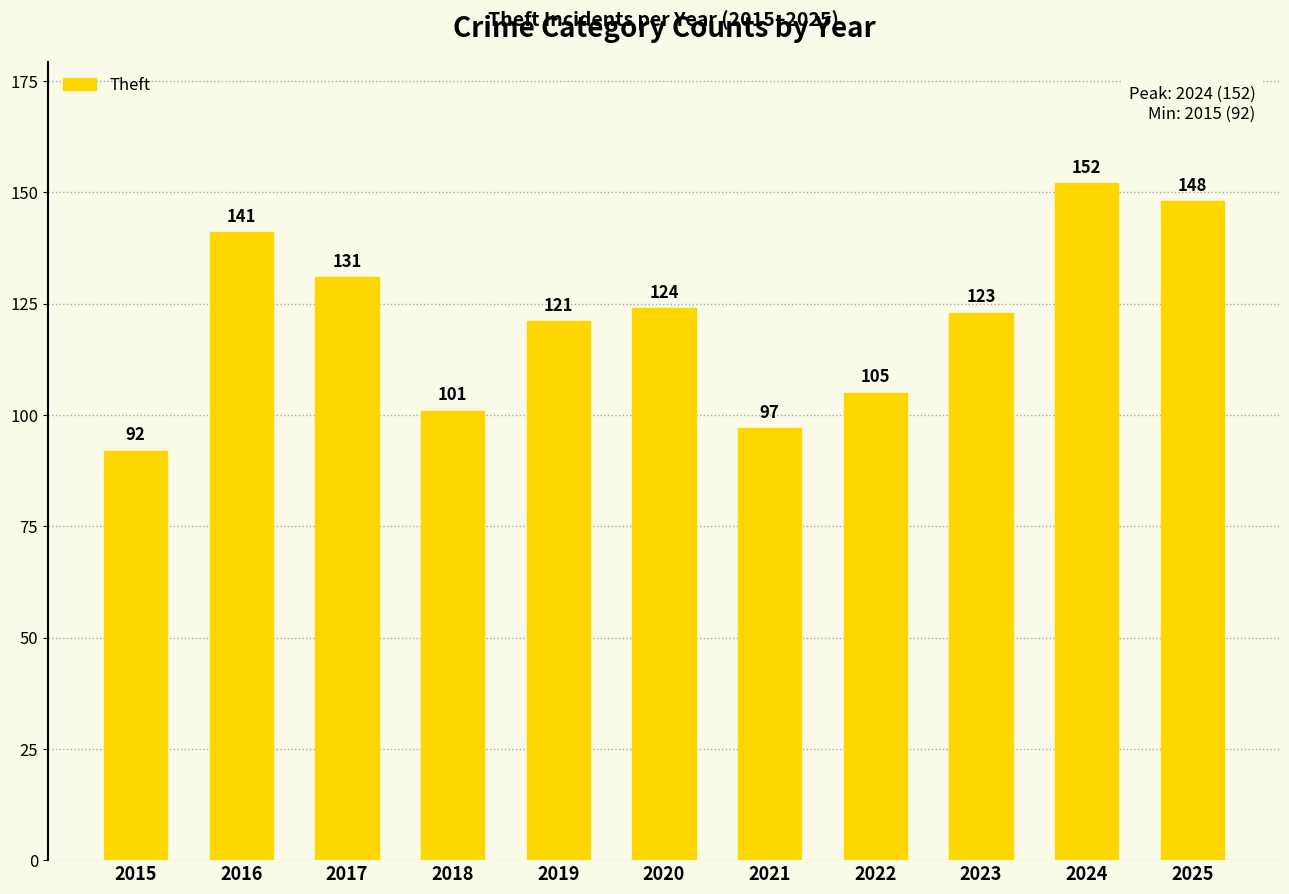

How many bars are there in total?

11